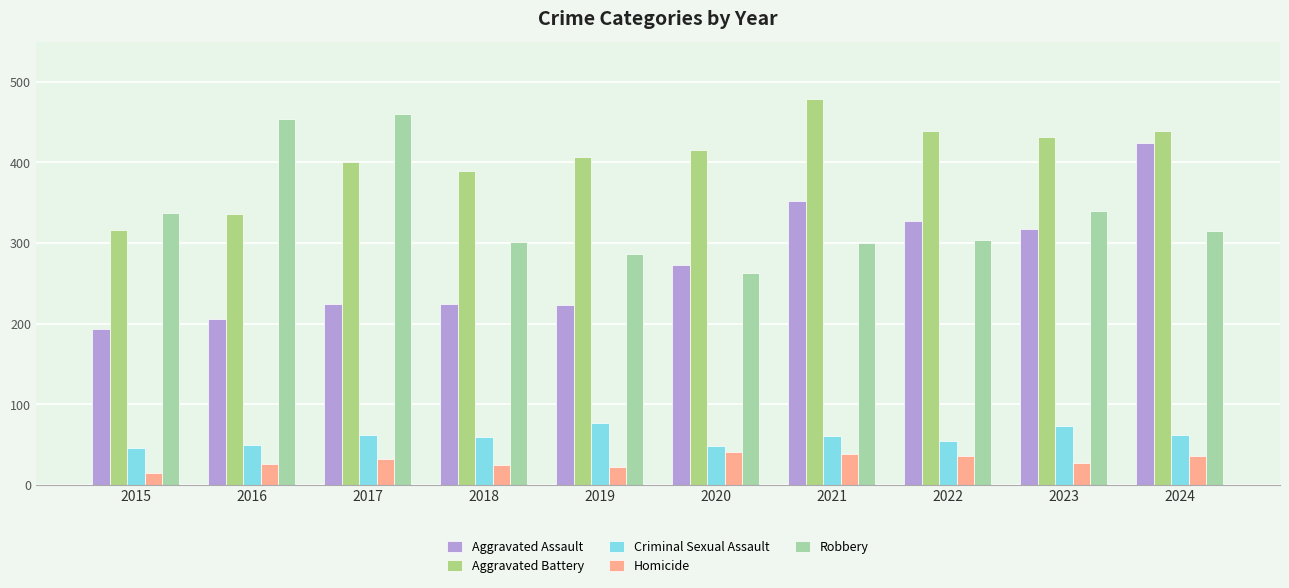

How many series are shown in this chart?

5